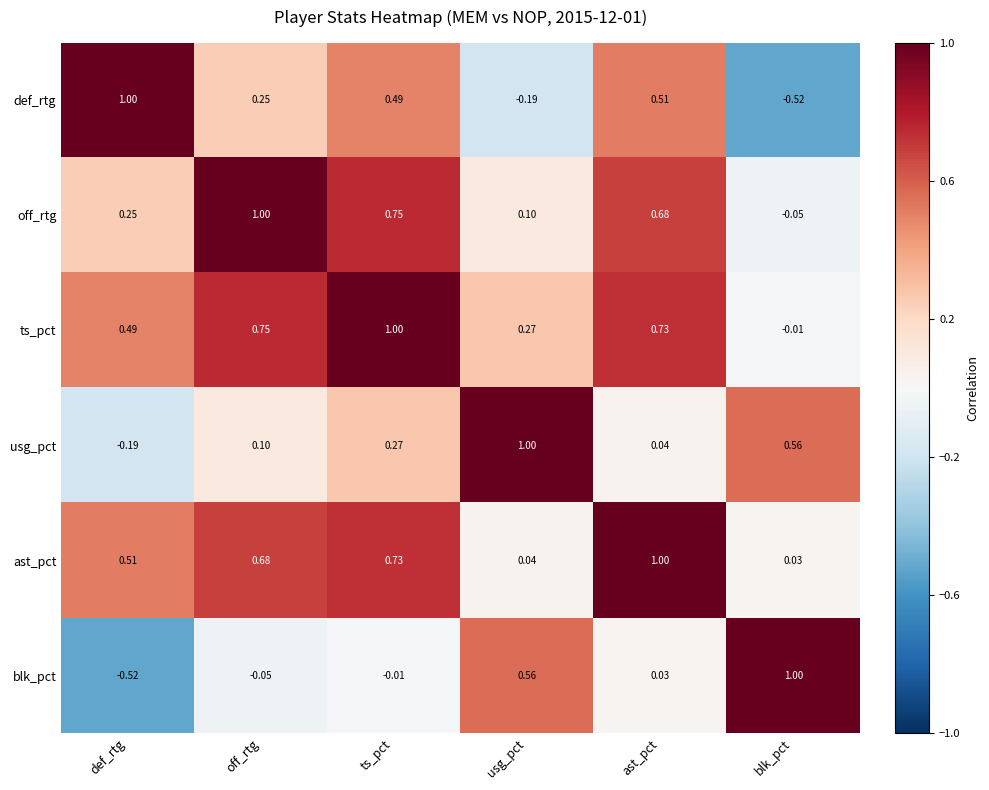

How many negative values does the def_rtg series have?

2